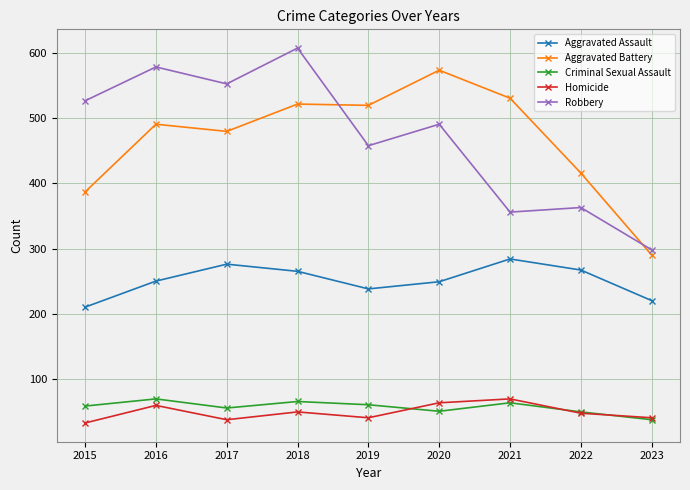

True or false: Aggravated Battery and Aggravated Assault cross at least once.

False